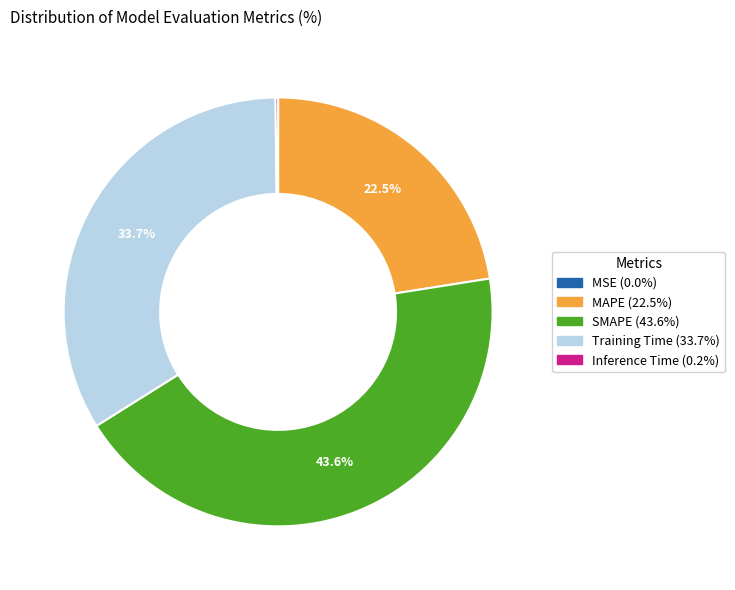

To the nearest percent, what is the difference between the largest and smallest slice percentages?

44%